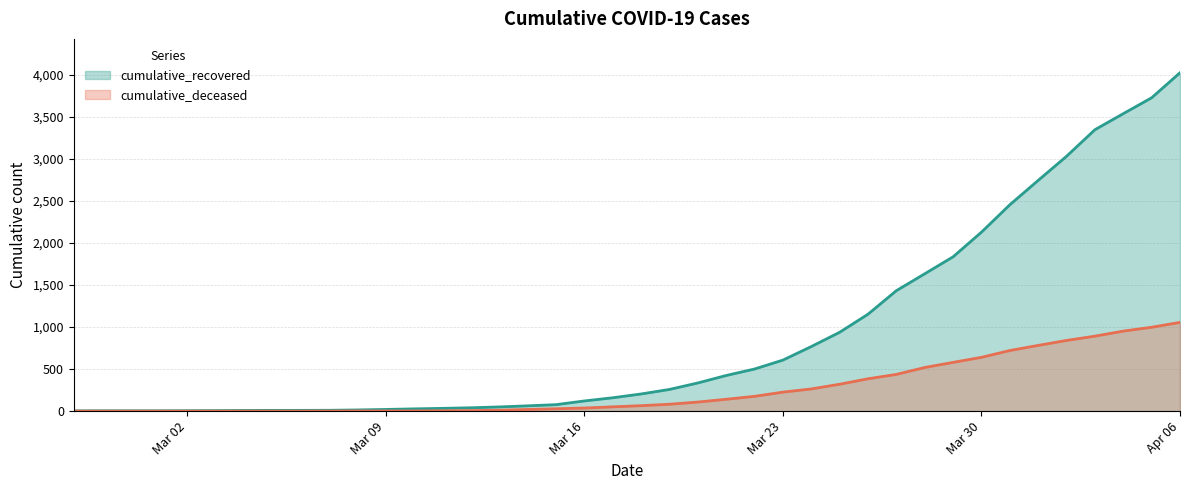

What is the difference between the highest and lowest values at 2020-03-25?

618